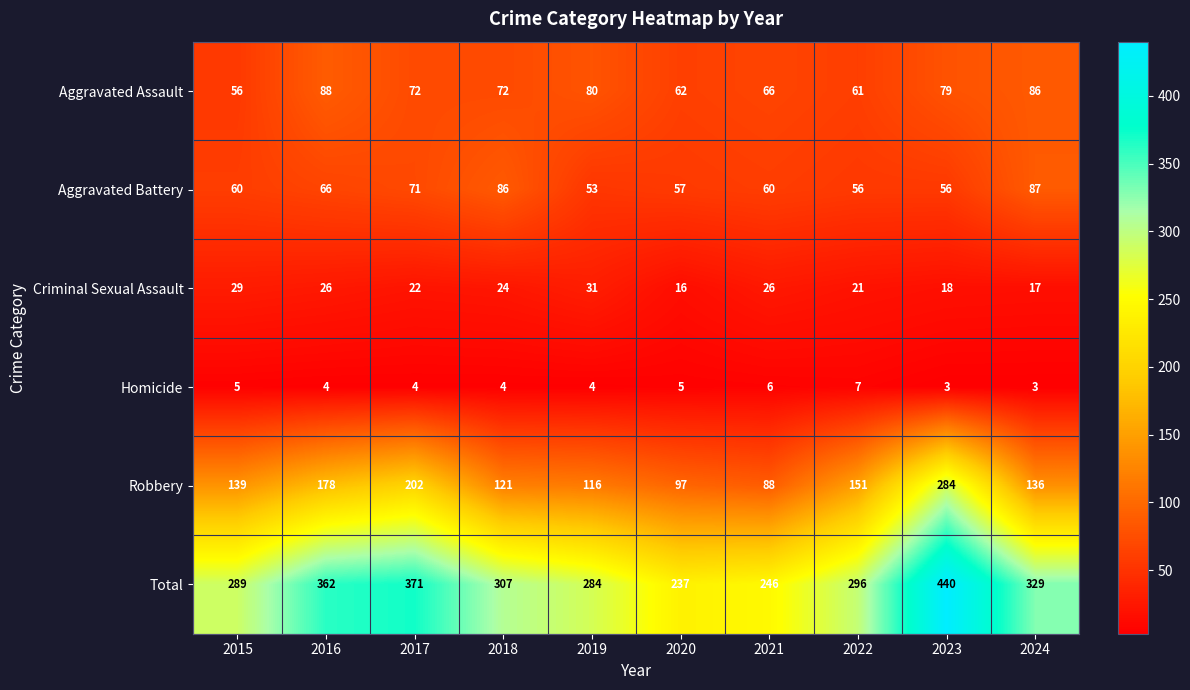

What is the difference between the maximum and minimum values in the Robbery series?

196